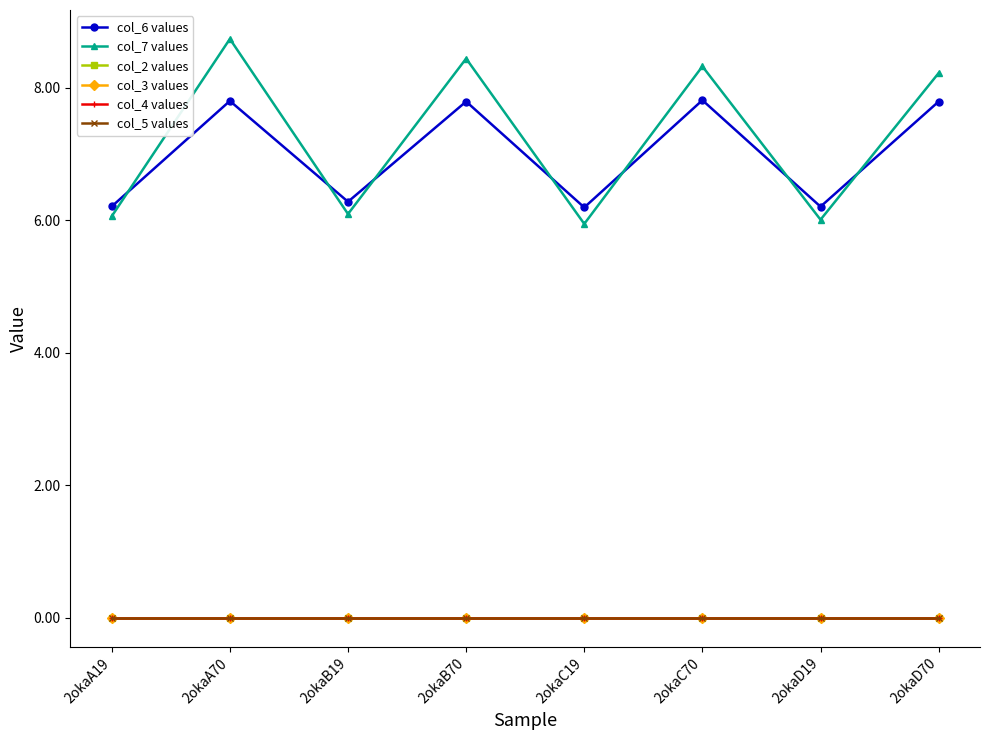

How many data points in col_7 values are above 8?

4